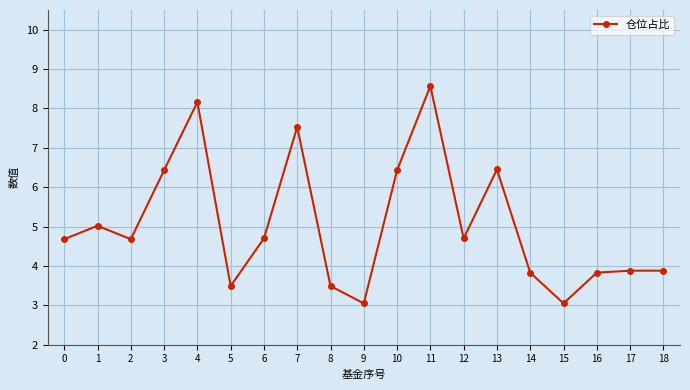

Which label corresponds to the largest value in the chart?

11